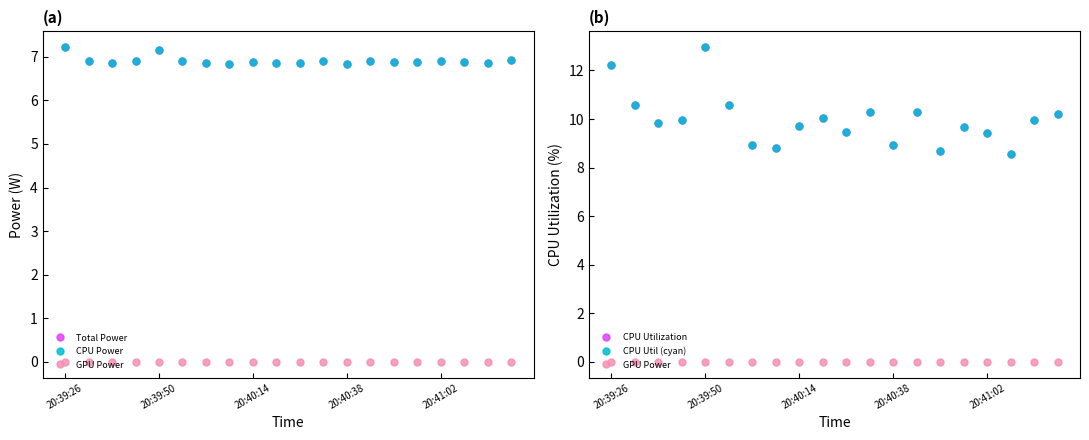

Which series has the largest range (max minus min)?

CPU Utilization